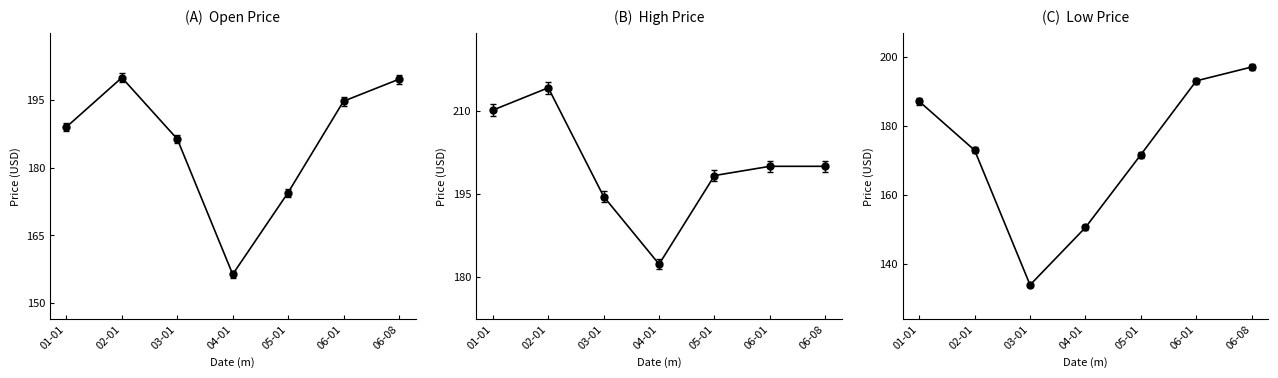

The value of High at 06-08 is 200.0. True or false?

True